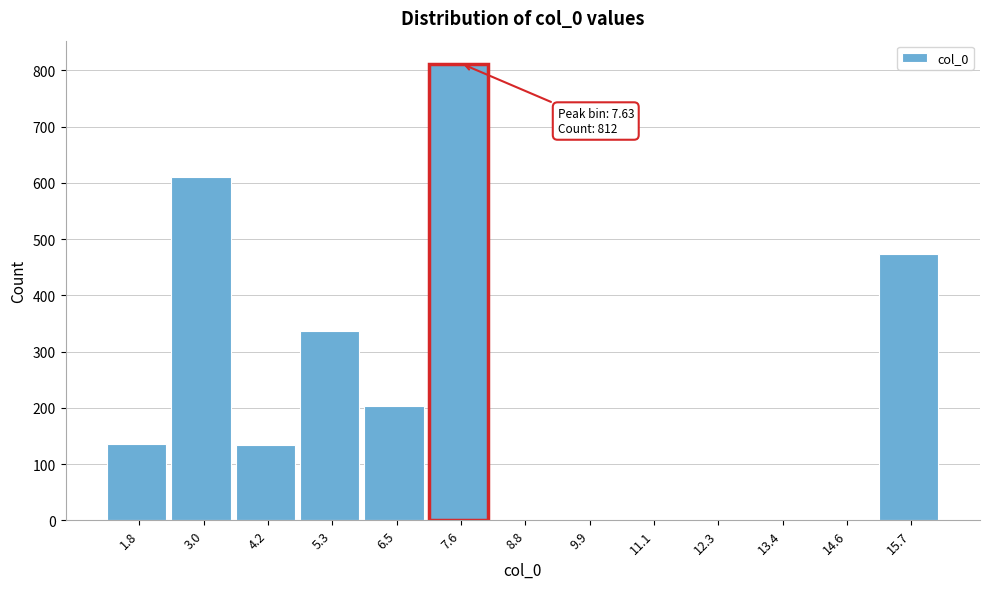

Which range on the x-axis has the tallest bar?

7.0 to 8.2